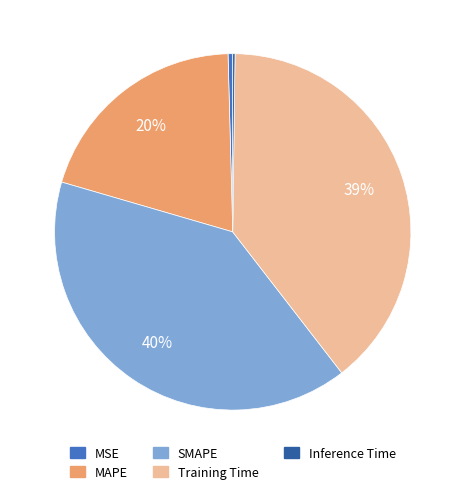

Which slice is the largest?

SMAPE